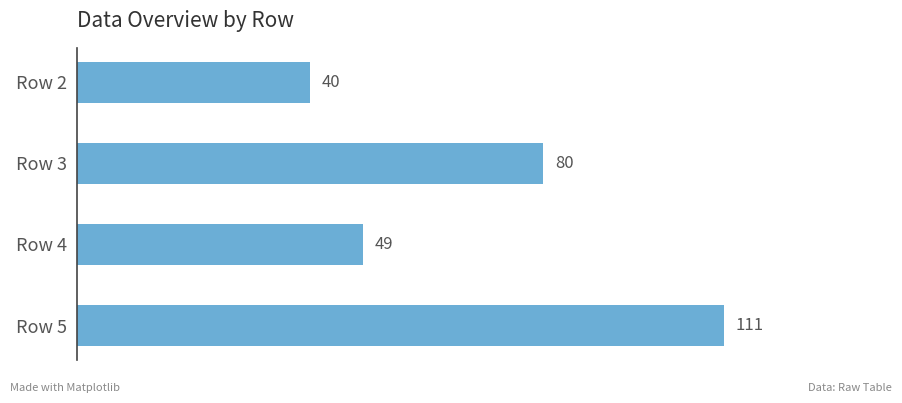

Where is the data nearest to the value 75?

Row 3